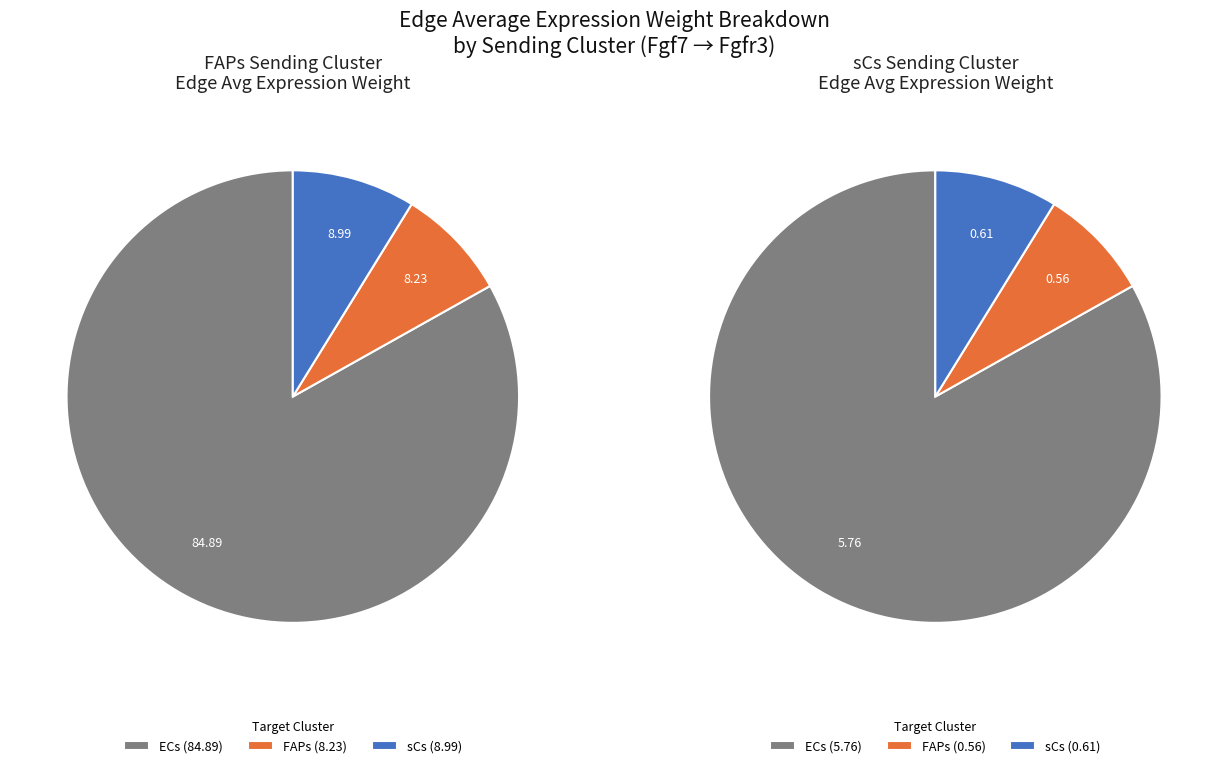

To the nearest percent, what is the difference between the largest and smallest slice percentages?

75%